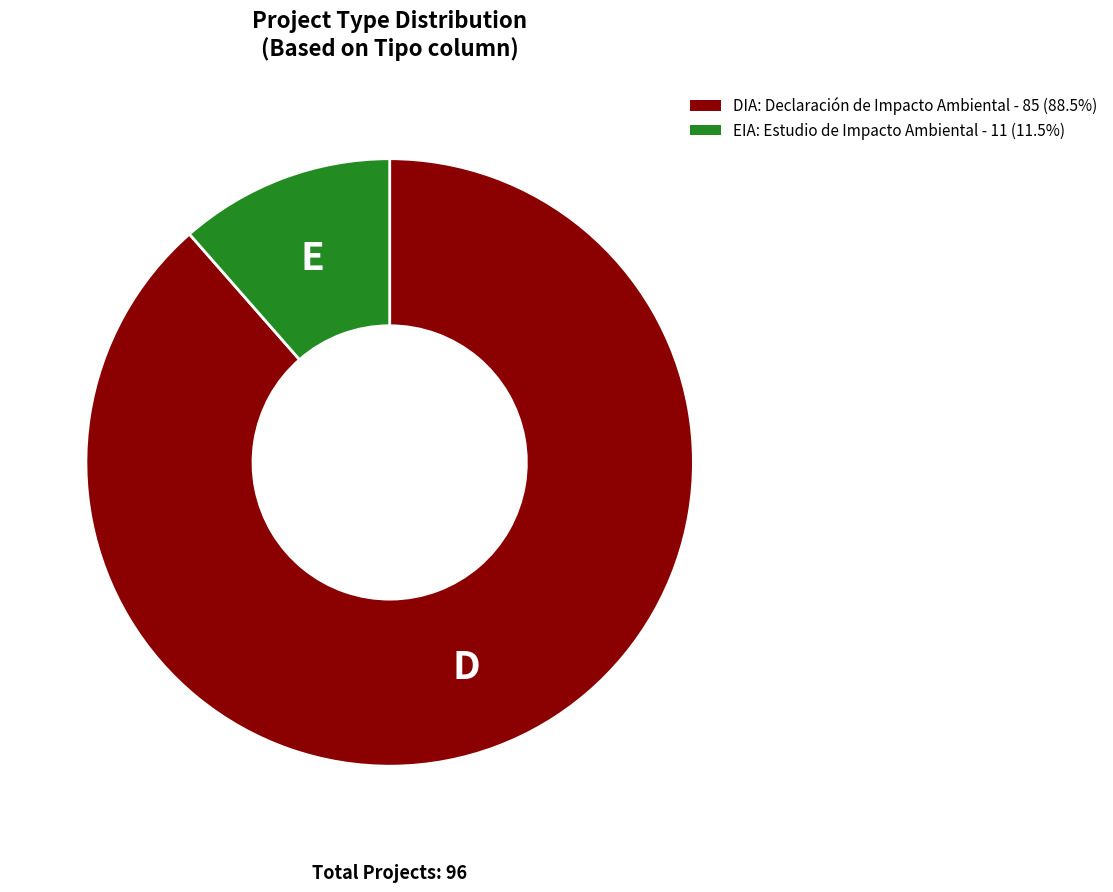

Is the sum of EIA and DIA greater than half?

Yes